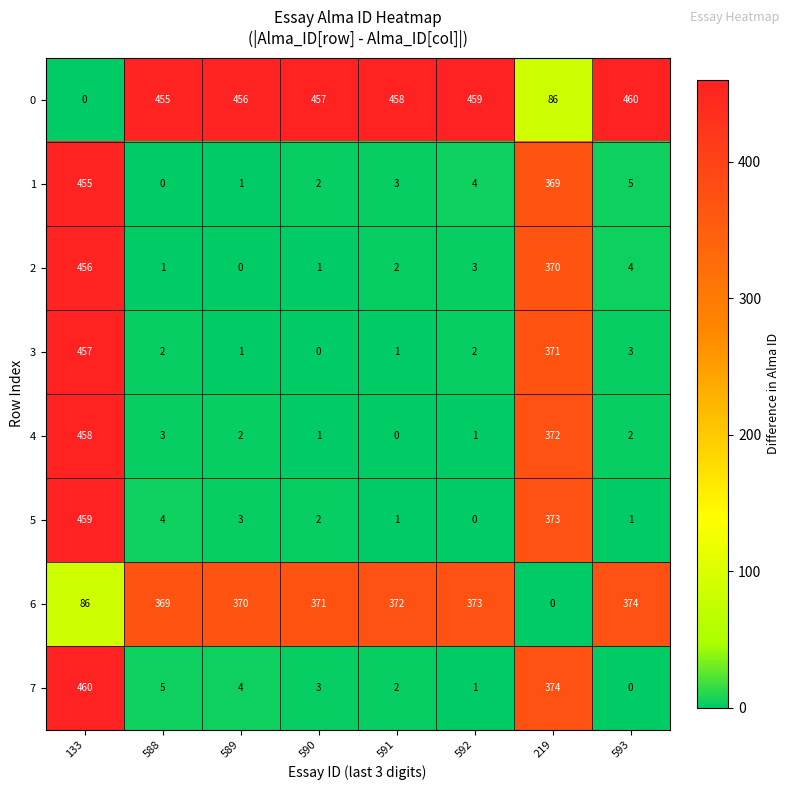

The value of 5 at 133 is 459. True or false?

True